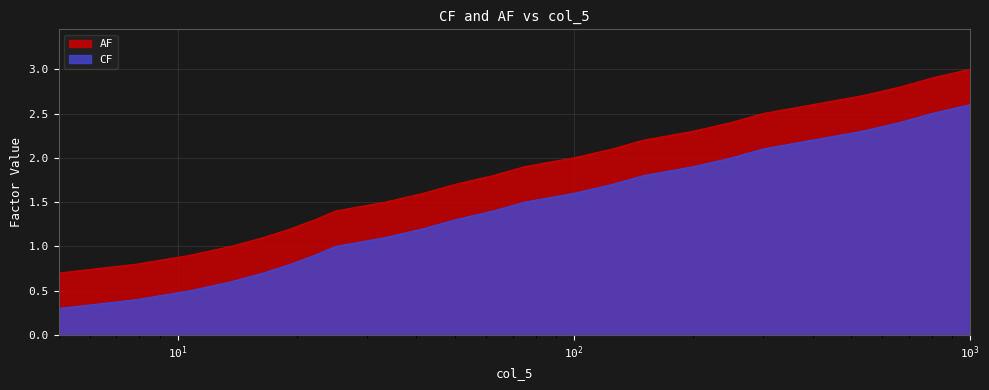

At how many categories does at least one series exceed 2?

10